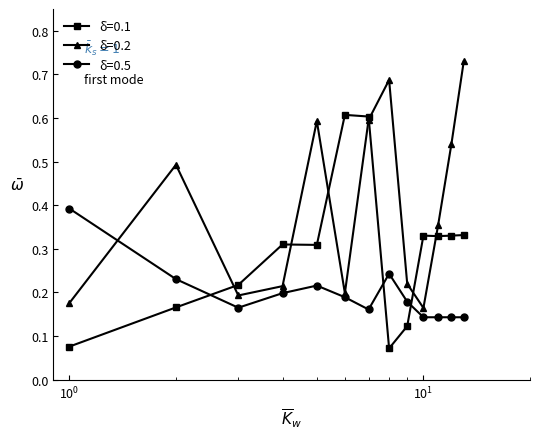

Which series has the largest total across all categories?

δ=0.2